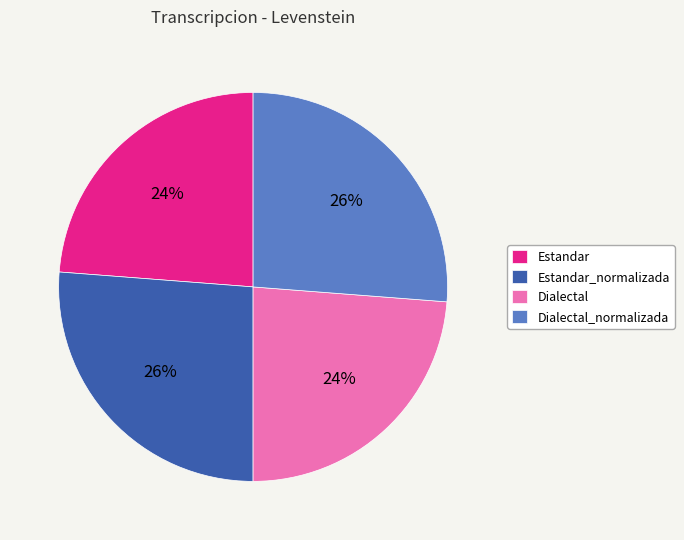

What is the ratio of the value at Dialectal to the value at Estandar?

1.0